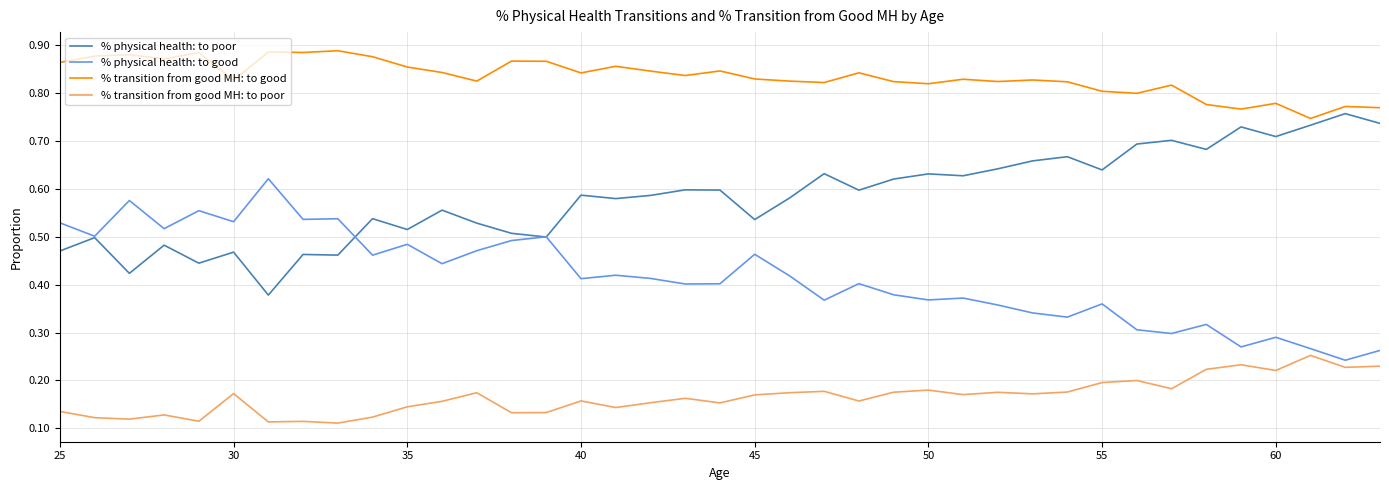

True or false: % physical health: to good and % transition from good MH: to good intersect in this chart.

False